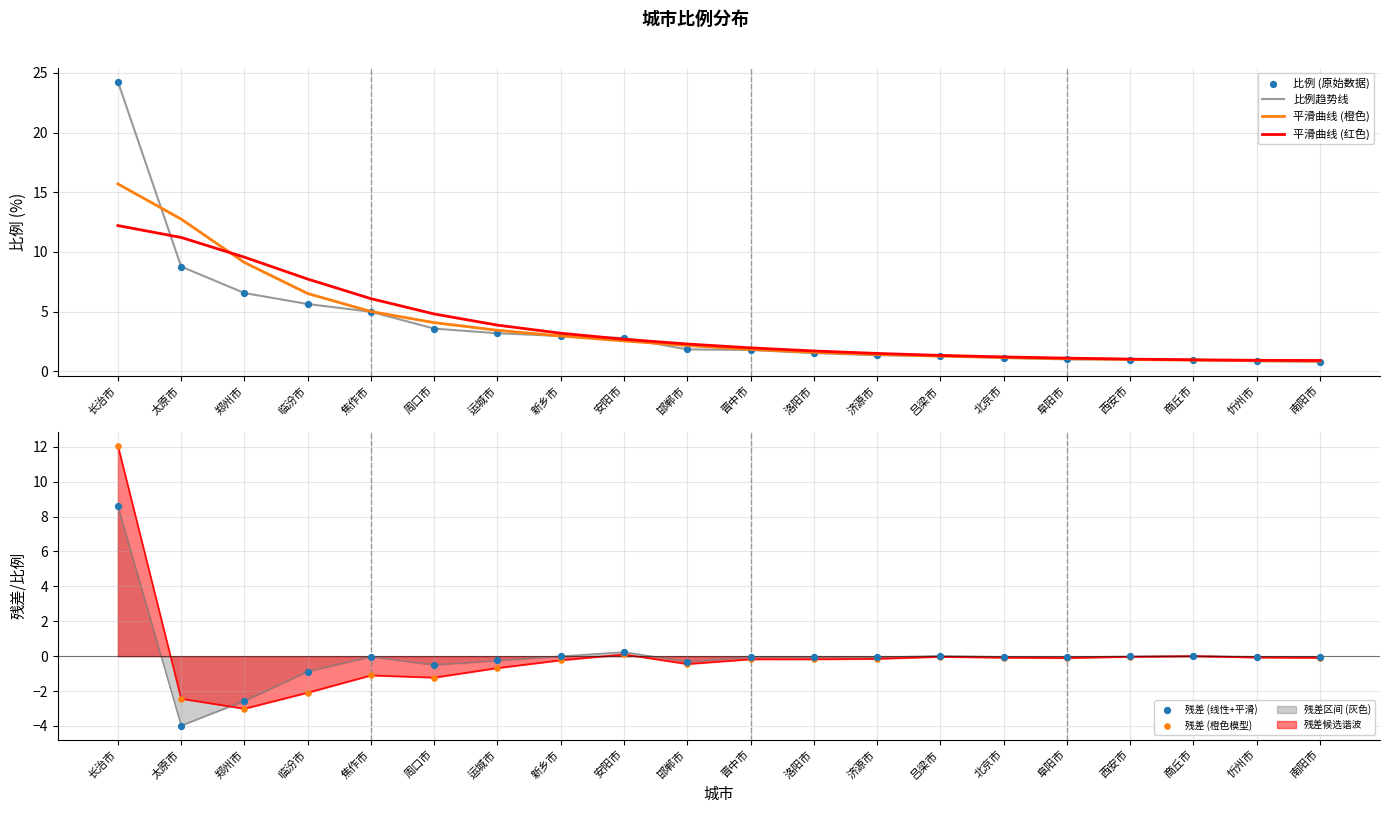

Which series has the largest Y range (max minus min)?

比例趋势线